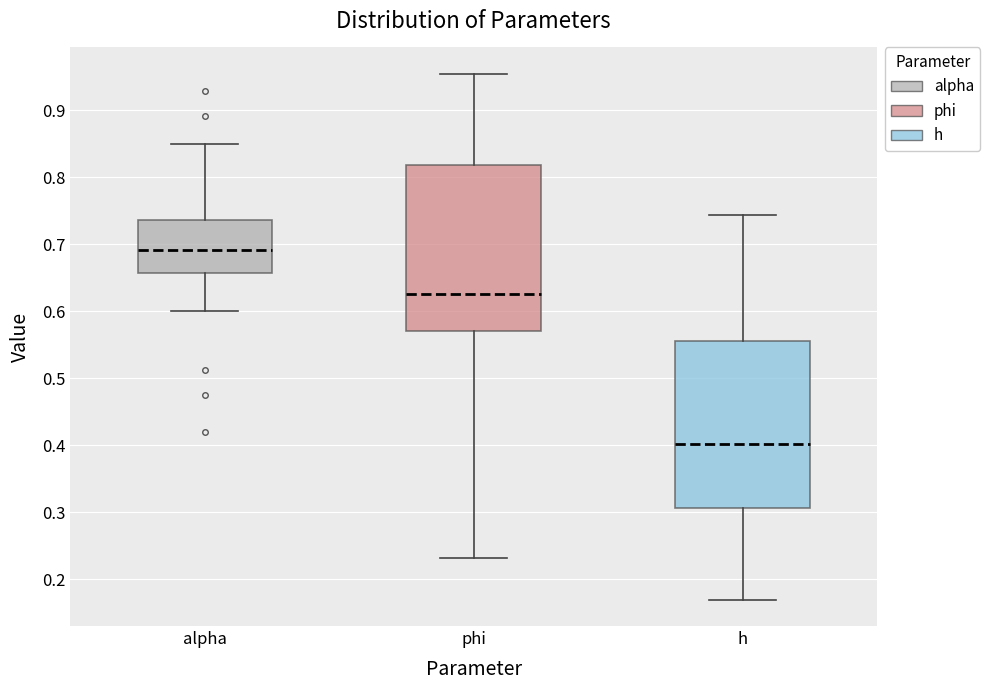

Which box's median line is the lowest?

h